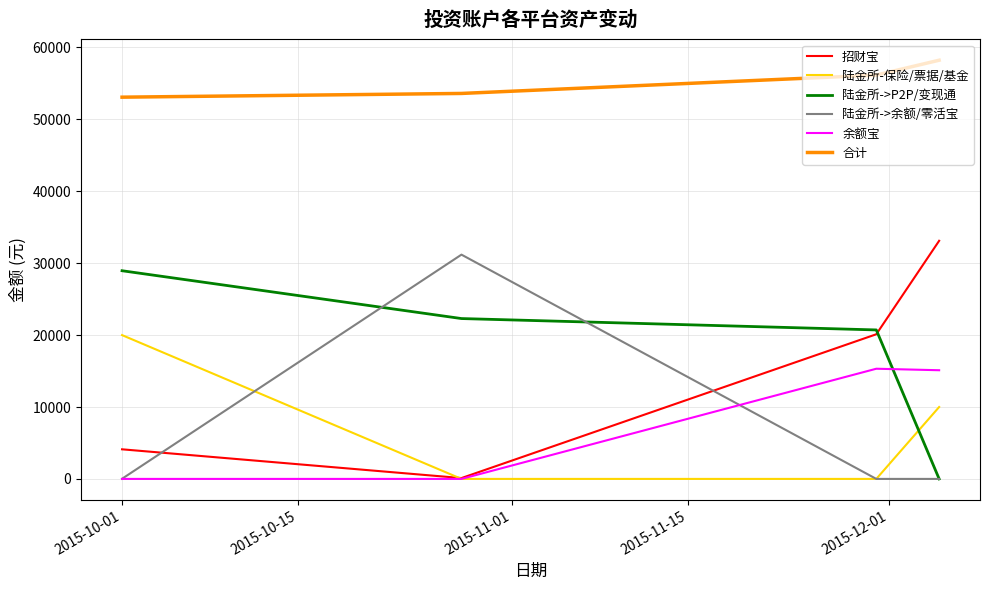

What is the greatest value displayed?

58231.7